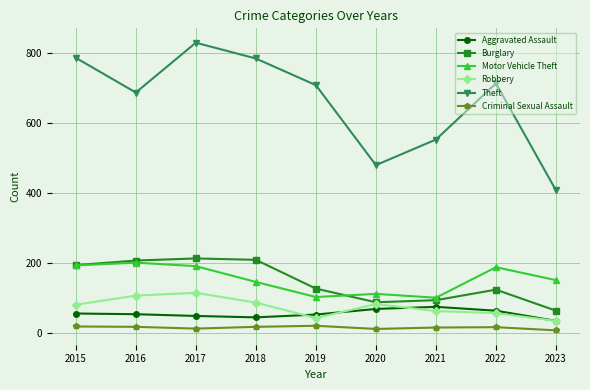

Which series changed the most between 2018 and 2020?

Theft